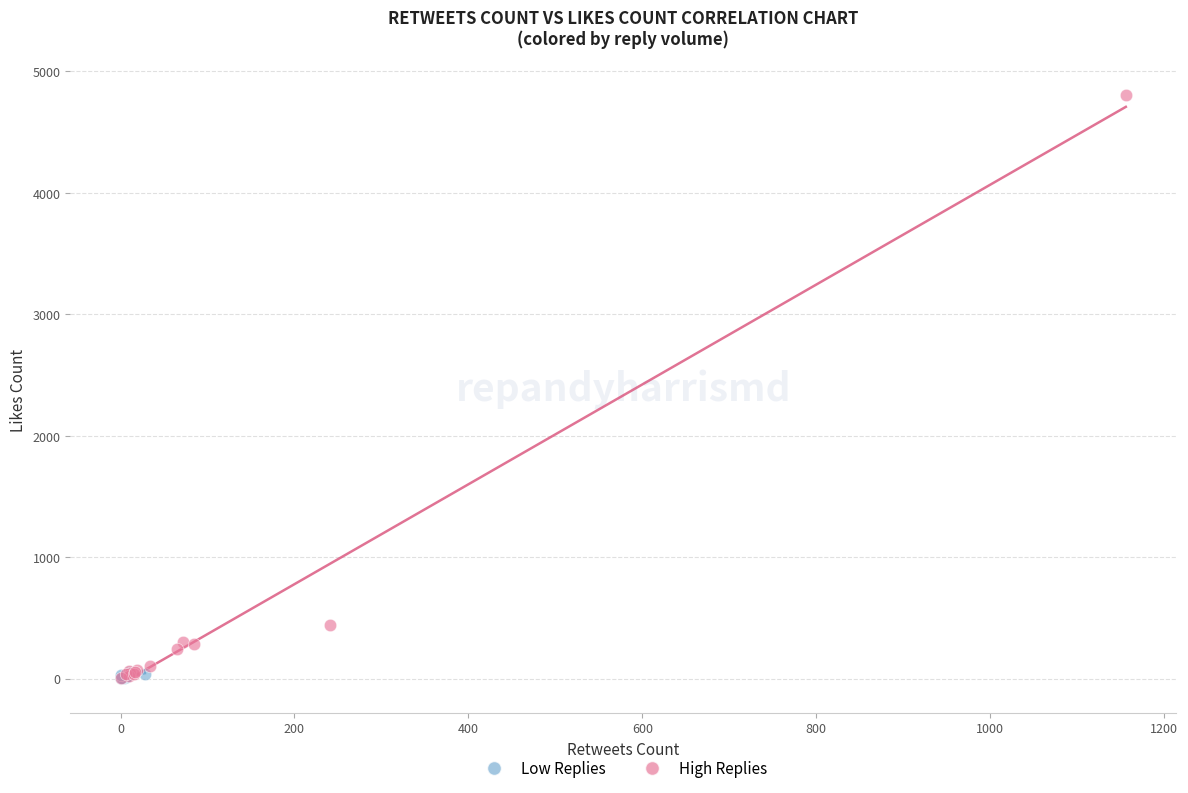

Which series has the largest Y range (max minus min)?

High Replies